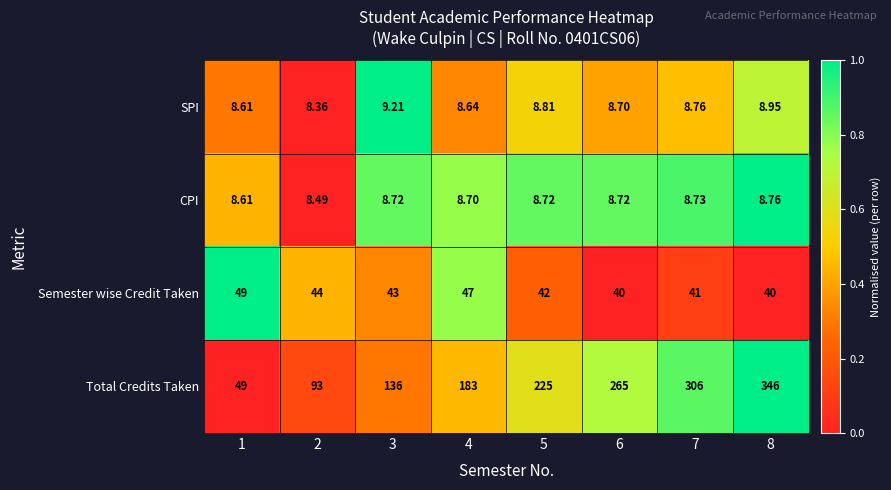

Rank the series by their maximum value, from highest to lowest.

Total Credits Taken, Semester wise Credit Taken, SPI, CPI